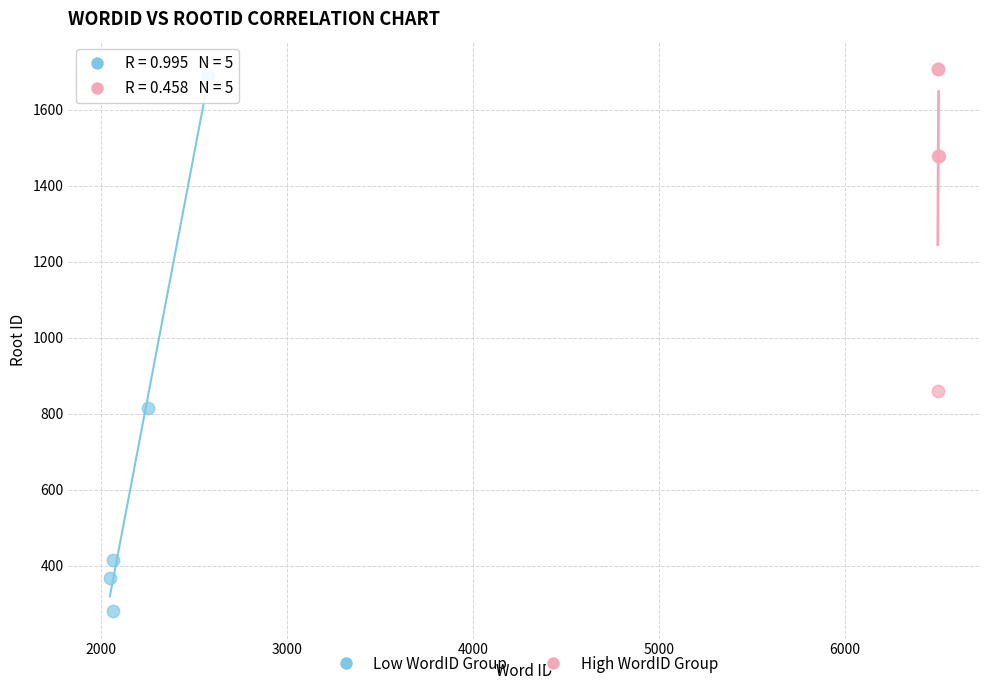

Which series contains the lowest Y value?

Low WordID Group